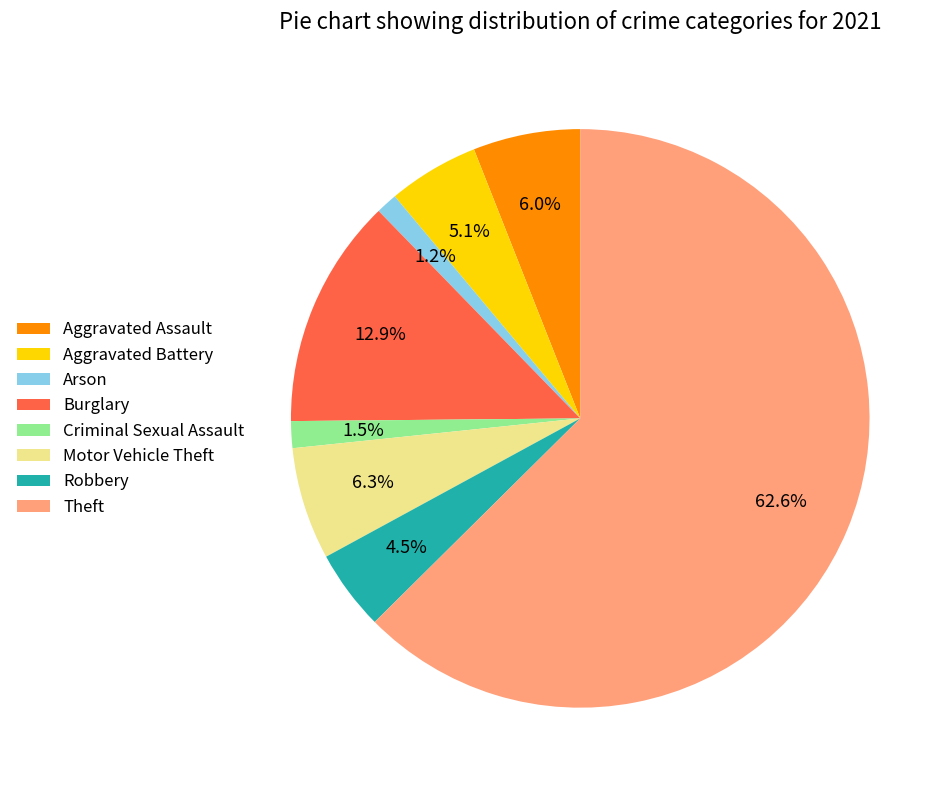

Is the sum of Burglary and Arson greater than half?

No